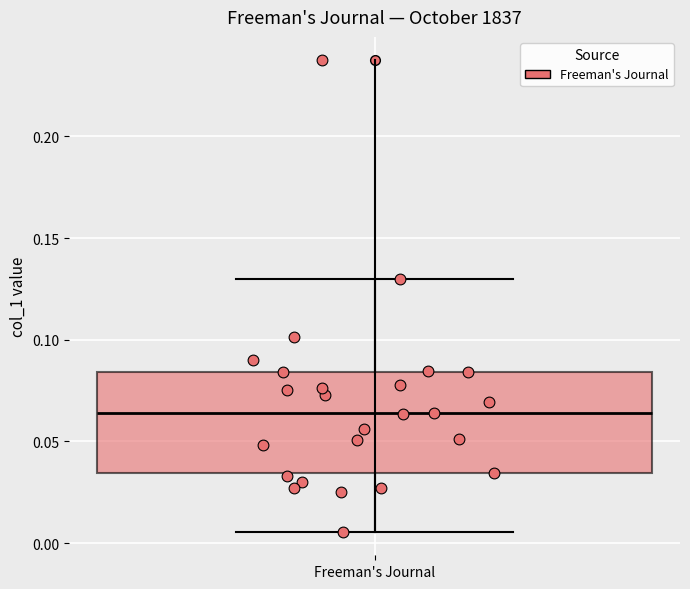

Transcribe this box plot: give where the median line is, the range the box spans, and where the two whiskers end, as read against the y-axis. The values are not printed on the chart, so give them approximately, as read against the axis.

median 0.065, box 0.035 to 0.085, whiskers 0.005 to 0.130